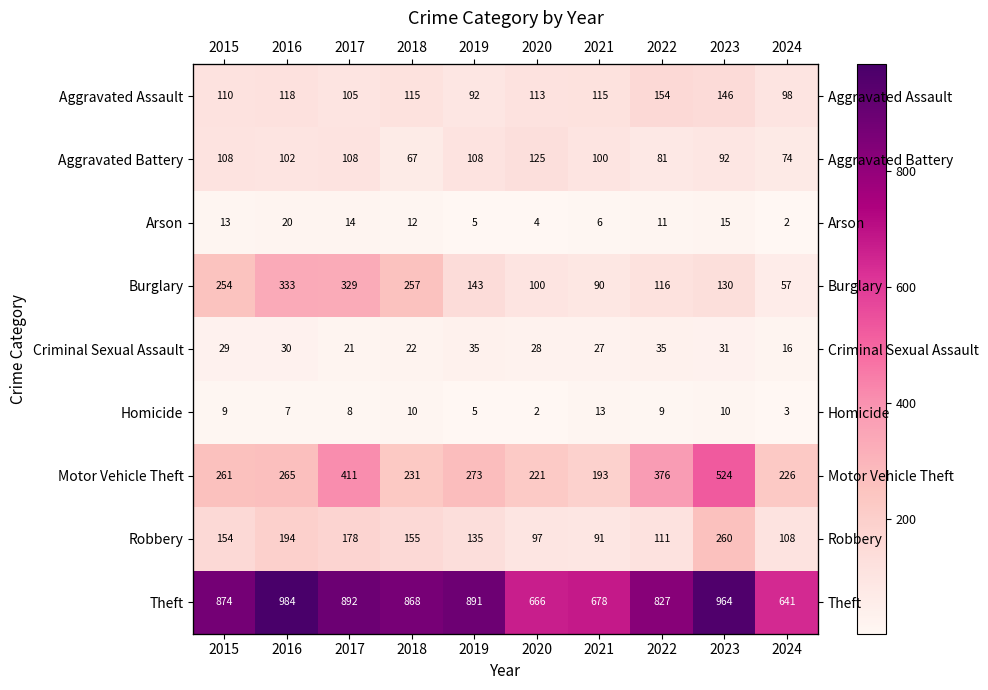

What is the greatest value displayed?

984